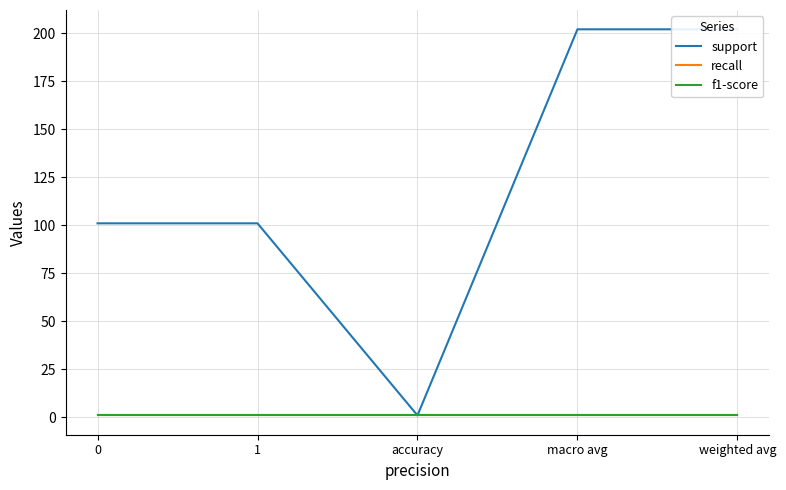

The support series shows 101 at 0. True or false?

True